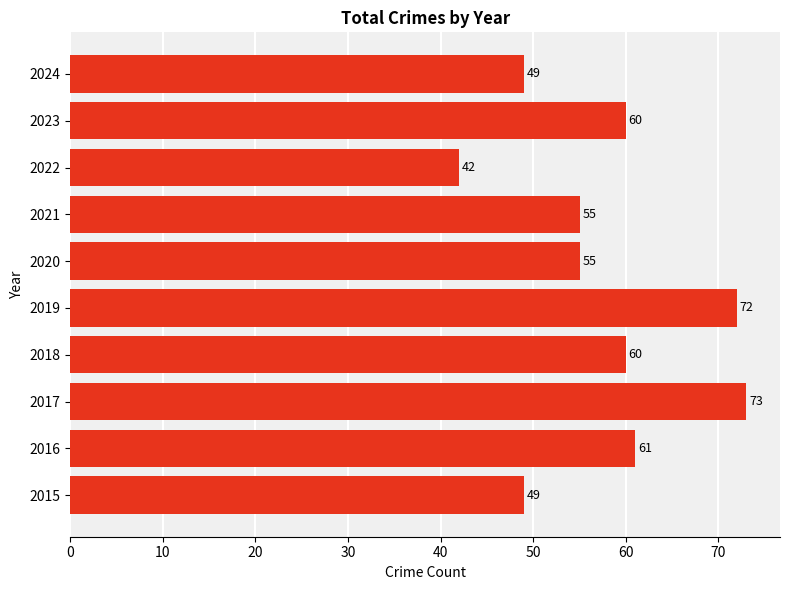

What is the minimum value shown in the chart?

42